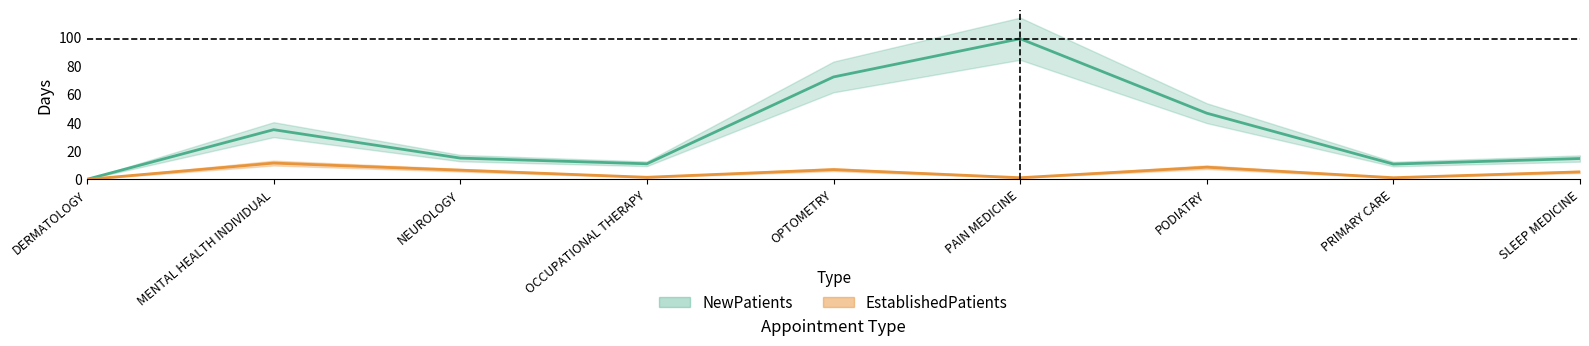

What is the total value across all series at PODIATRY?

55.2